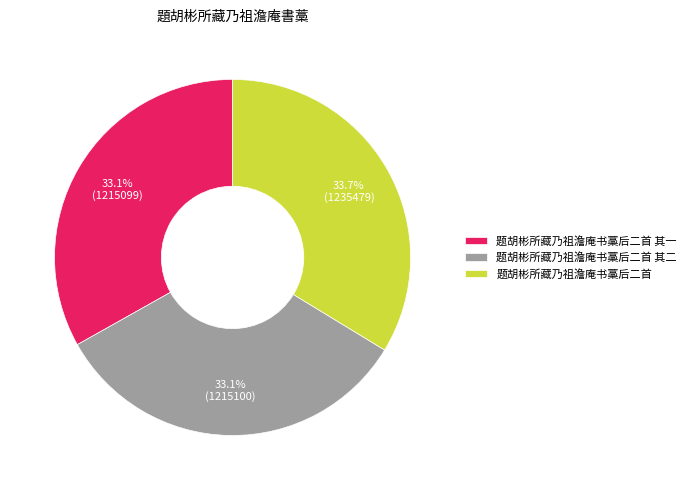

How many segments does this pie chart have?

3